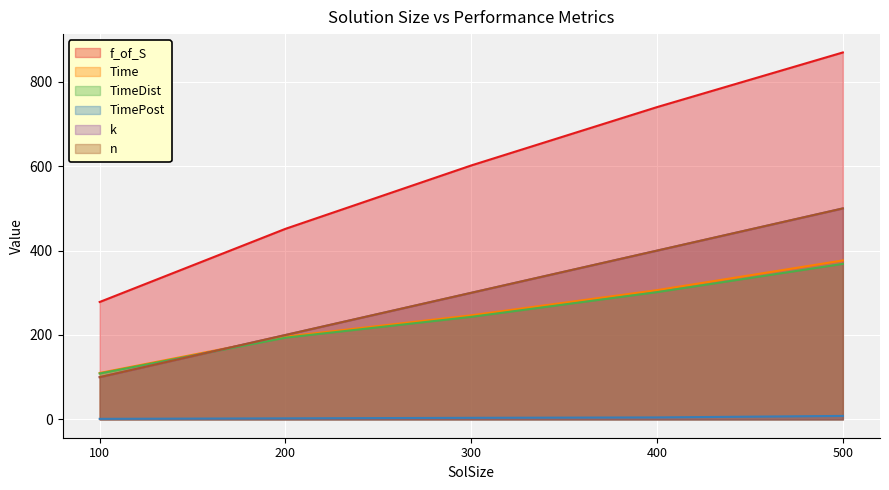

At which category is the sum across all series the highest?

500